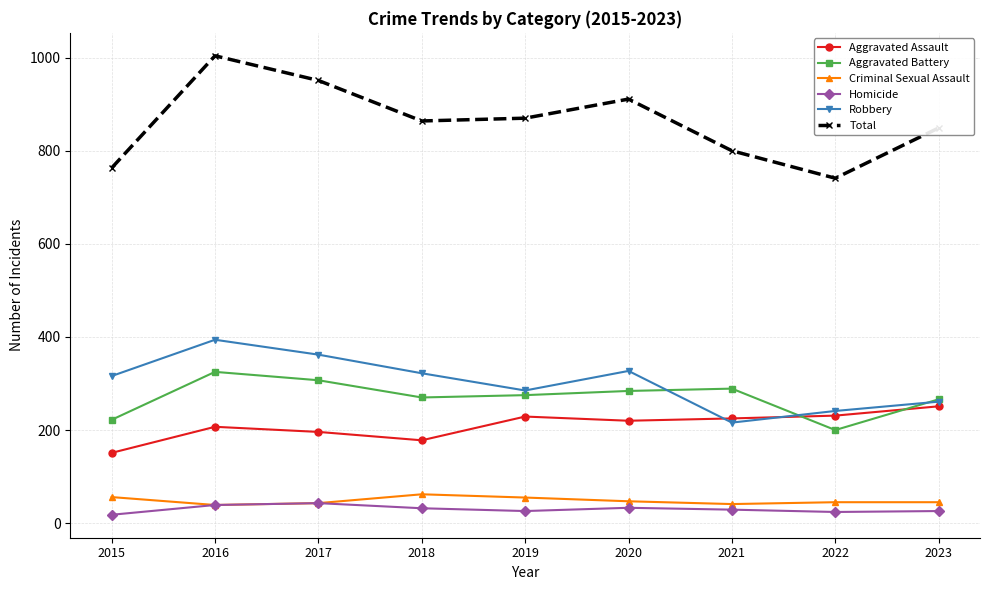

At which category does Aggravated Battery reach its first local peak?

2016